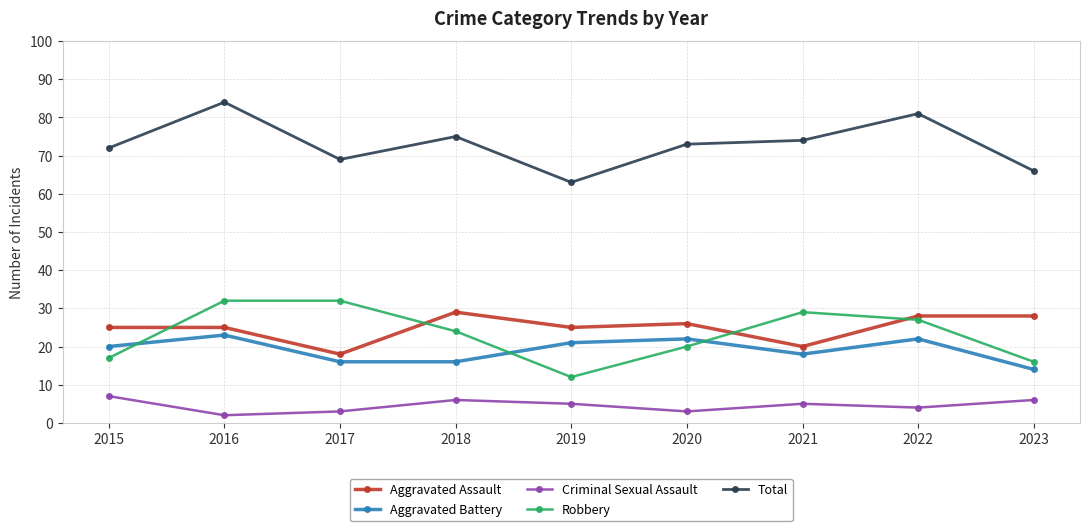

What is the approximate value of Aggravated Battery at 2022?

22